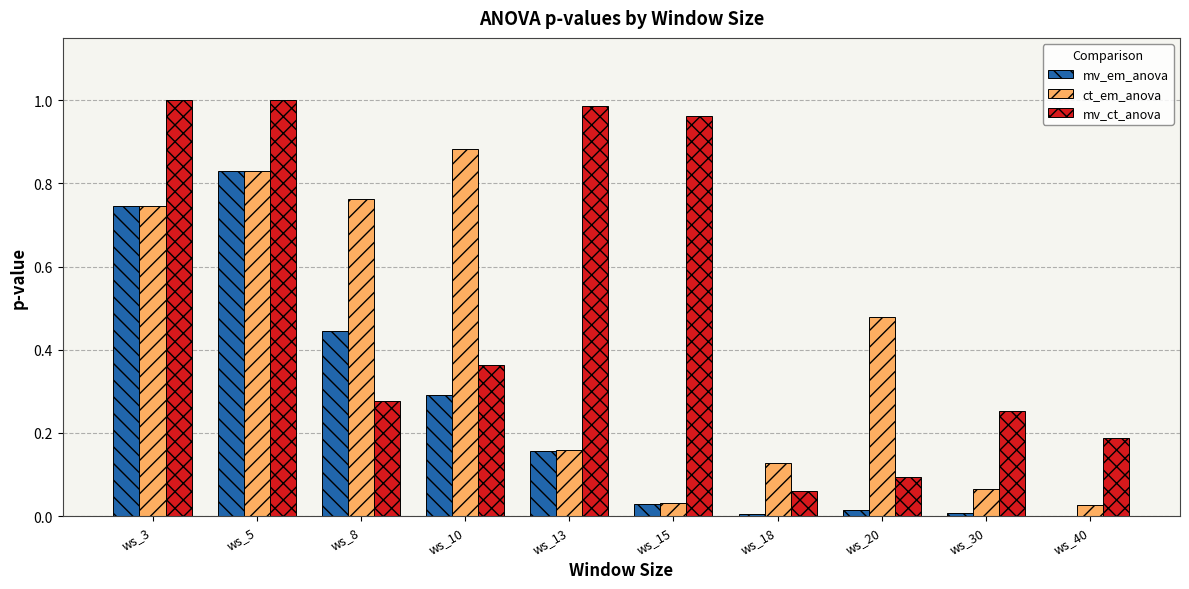

The value of mv_em_anova at ws_40 is 0.0. True or false?

True